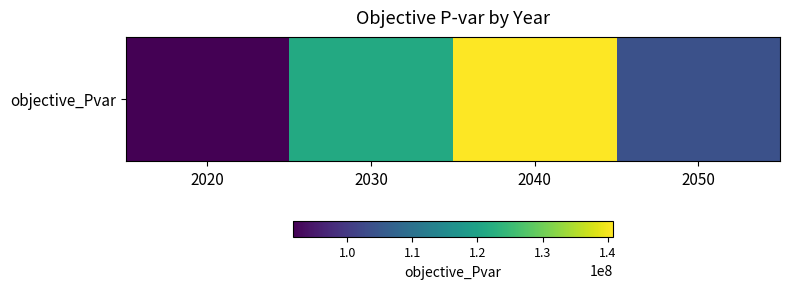

List the labels in order of value, largest first.

2040, 2030, 2050, 2020